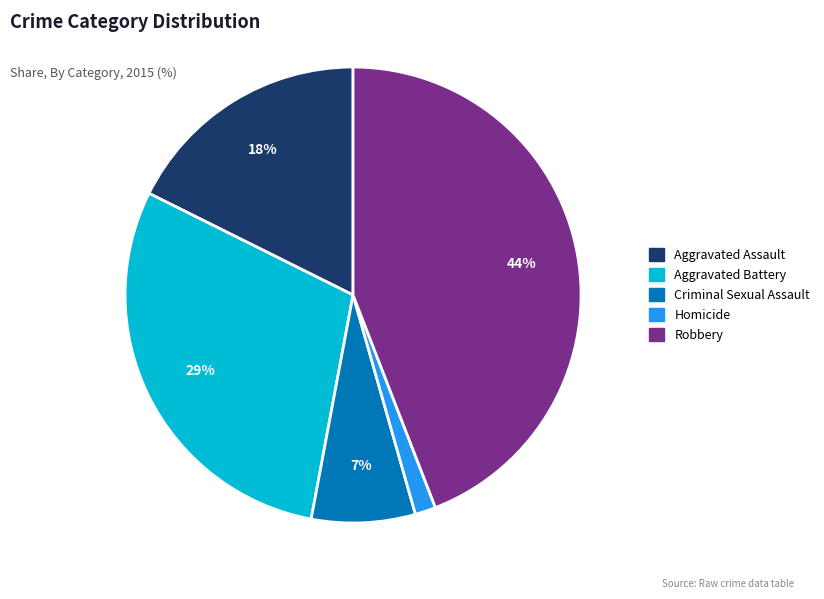

Is the sum of Robbery and Criminal Sexual Assault greater than half?

Yes